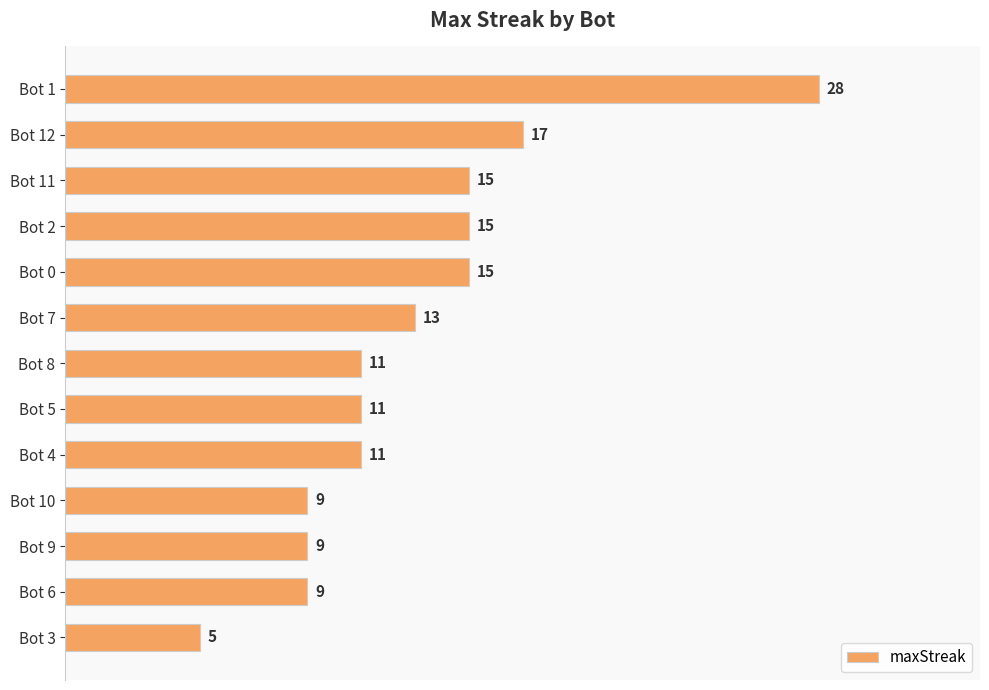

What is the sum of all values?

168